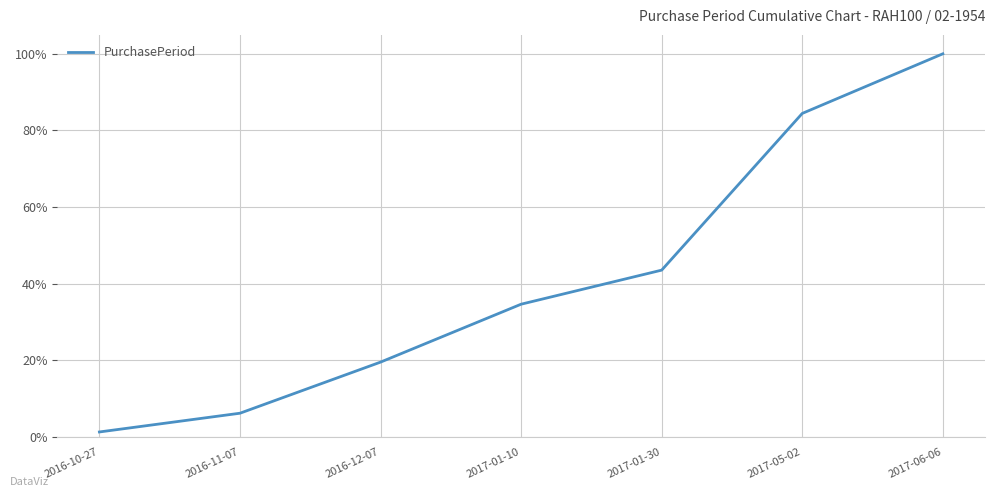

How many lines are shown in the chart?

1